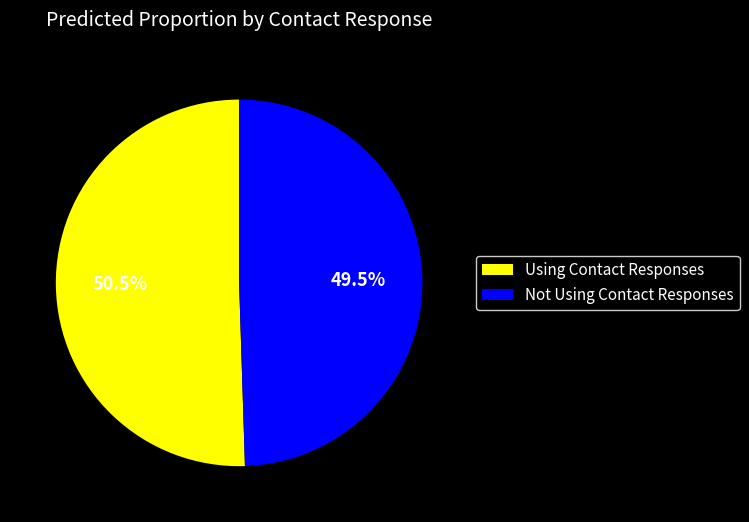

Between Using Contact Responses and Not Using Contact Responses, which is larger?

Using Contact Responses